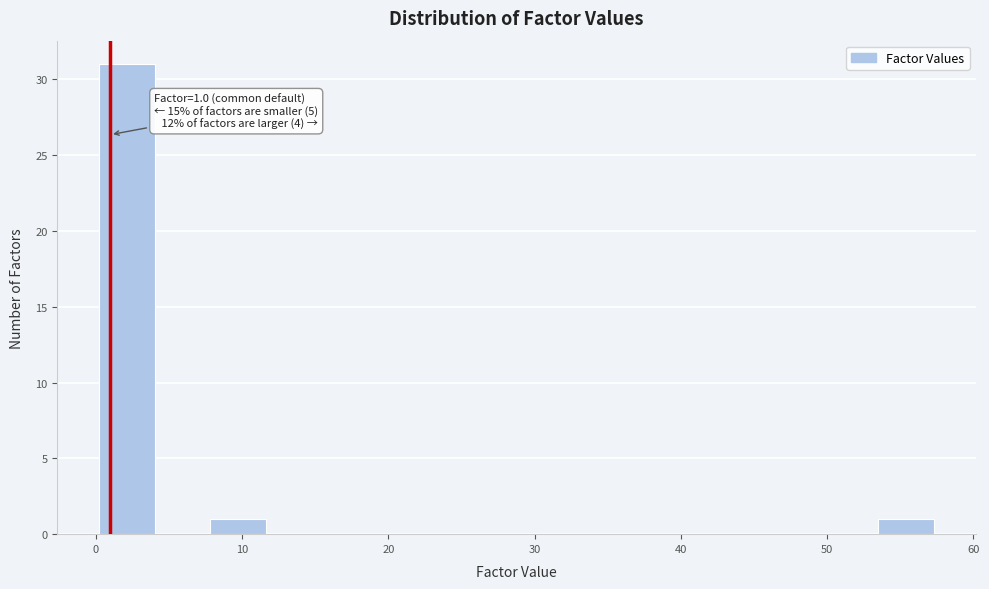

Around what value on the x-axis is the tallest bar? Give the approximate position of its centre, as read against the axis.

2